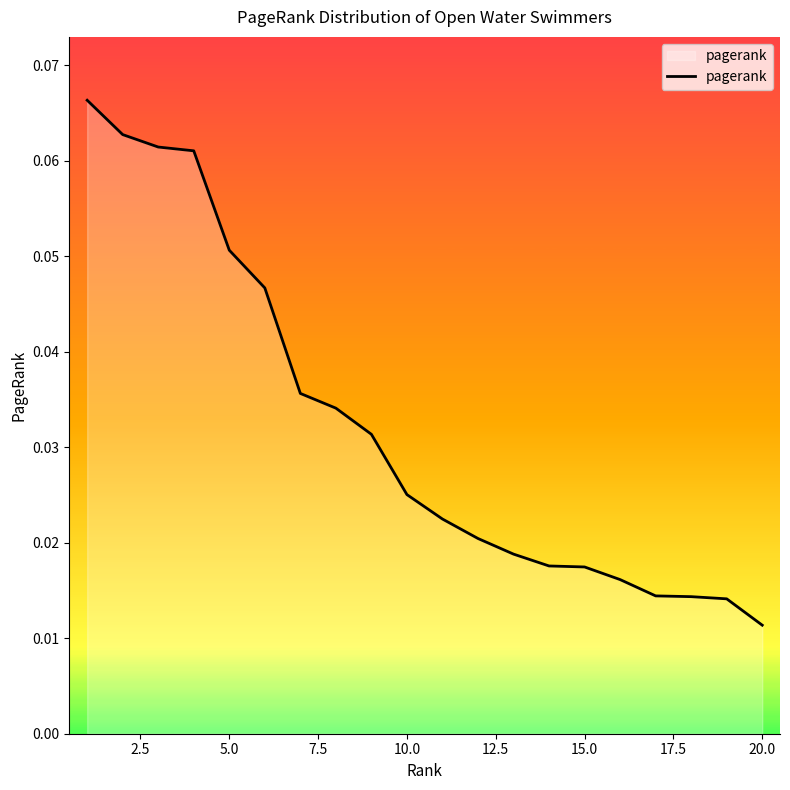

How many lines are shown in the chart?

1